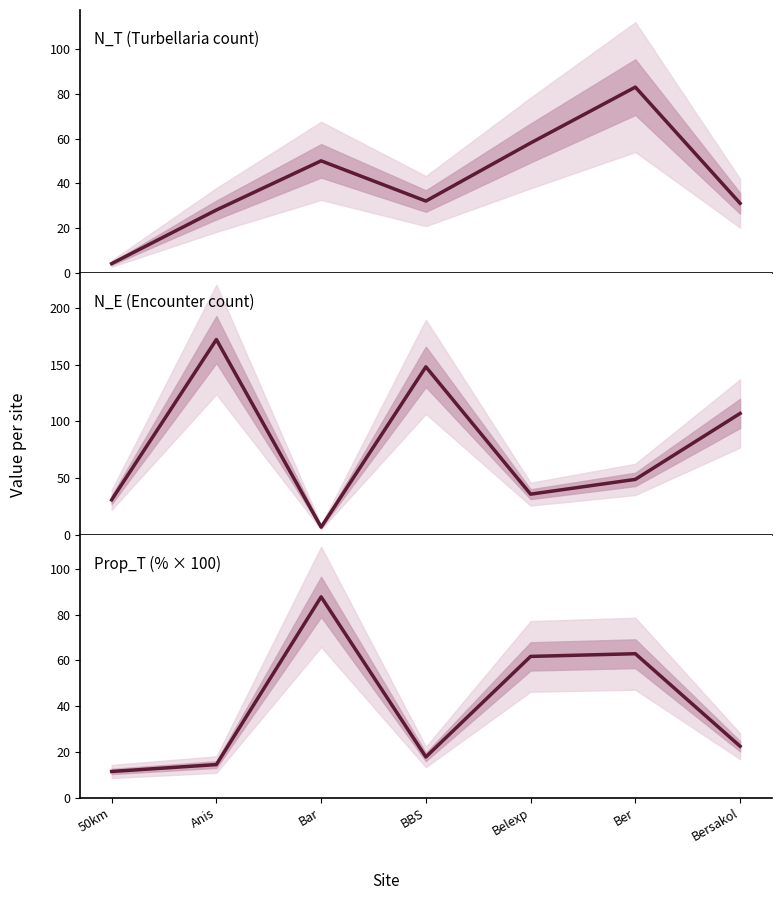

Which category has the lowest value in the N_T (Turbellaria count) series?

50km